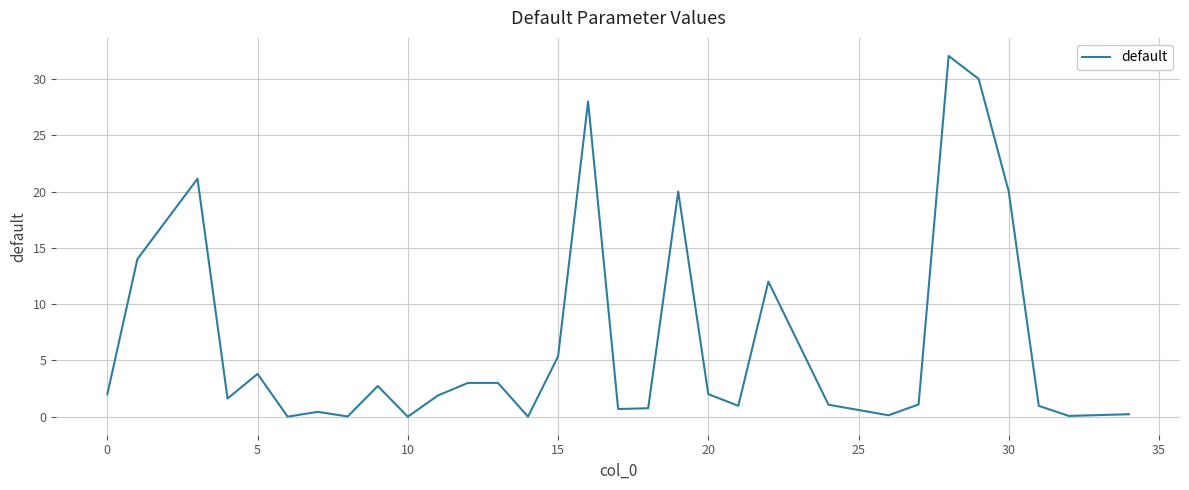

What is the maximum value shown in the chart?

32.0